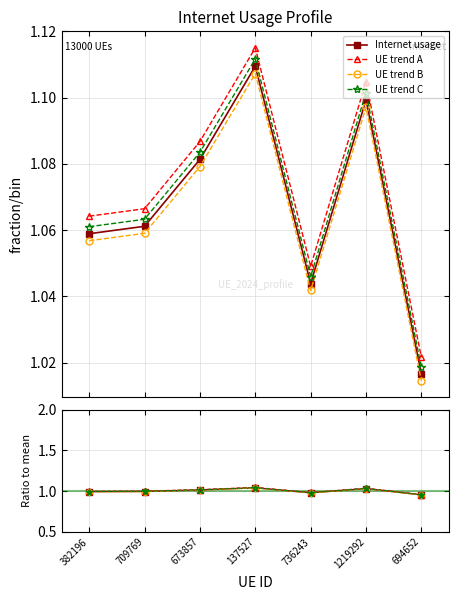

True or false: Internet usage and UE trend C intersect in this chart.

False